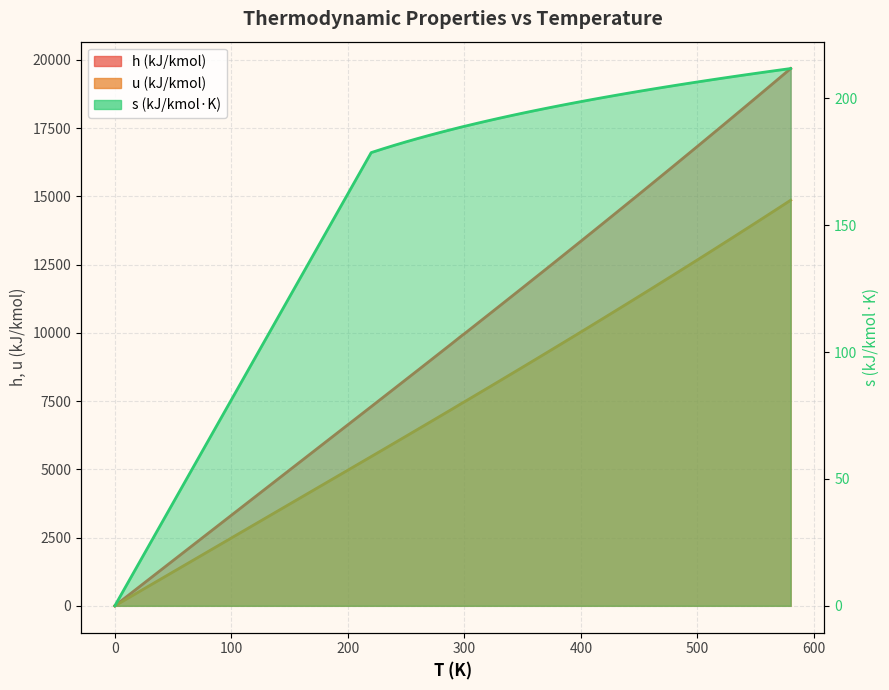

True or false: u and h cross at least once.

False